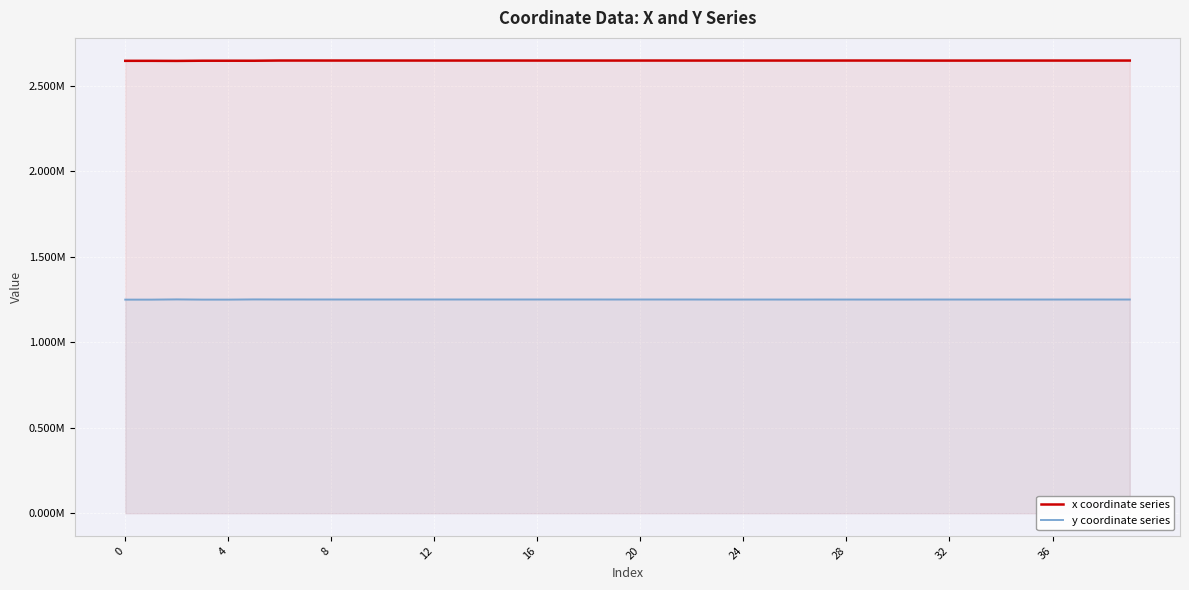

Where does the y coordinate series series first go above 1249097?

8